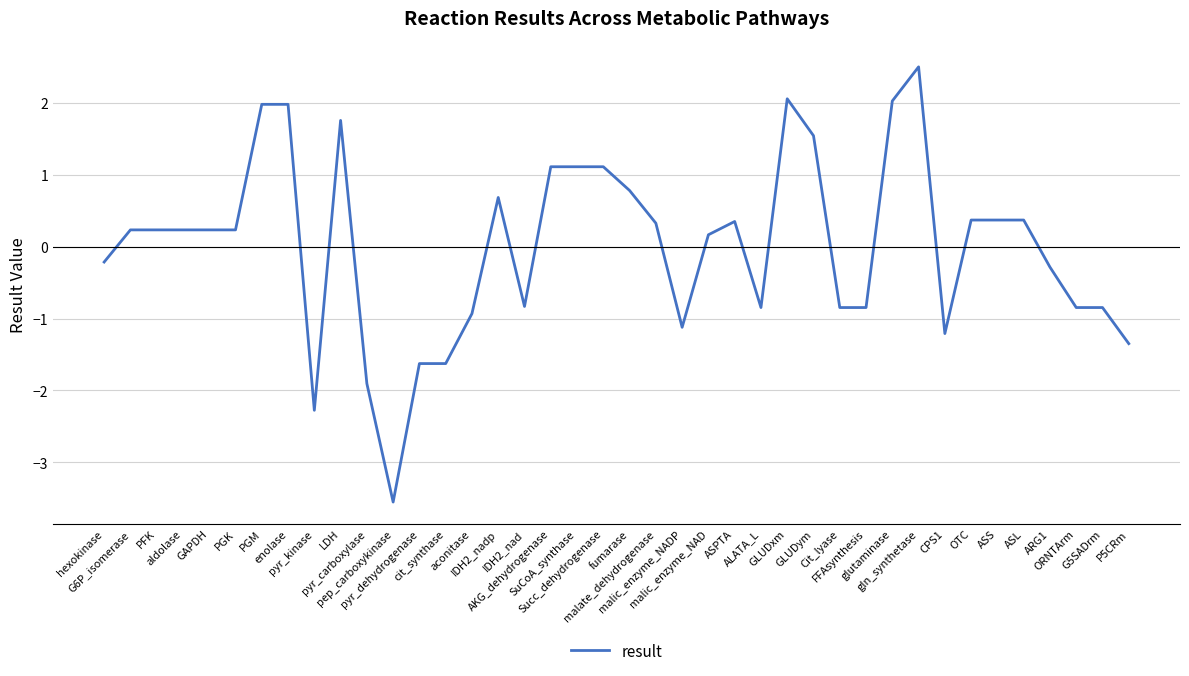

Where does the data first go above 0?

G6P_isomerase